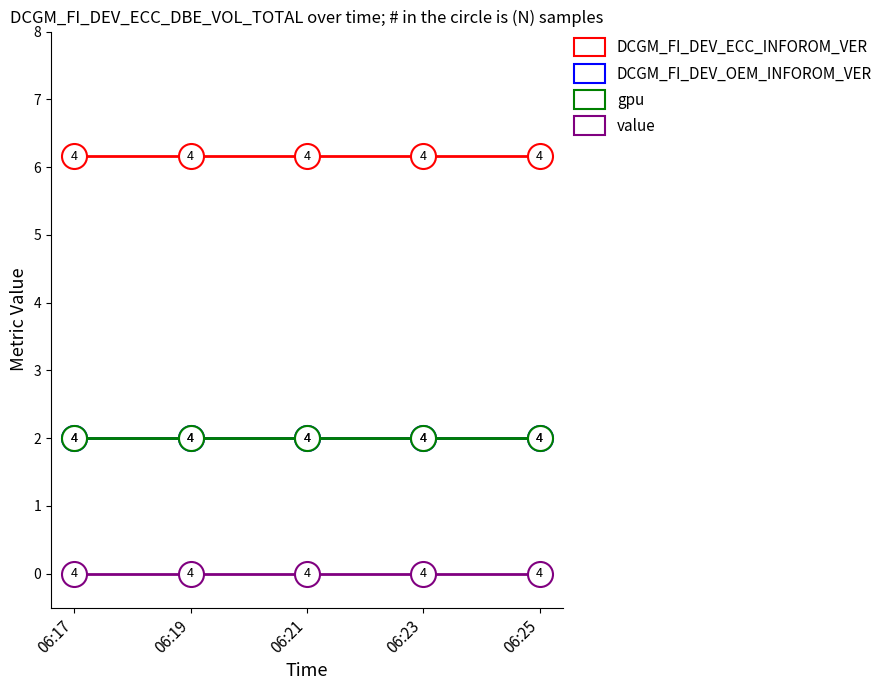

Reading left to right, extract all data points from this chart.

DCGM_FI_DEV_ECC_INFOROM_VER: 6.2	6.2	6.2	6.2	6.2
DCGM_FI_DEV_OEM_INFOROM_VER: 2.0	2.0	2.0	2.0	2.0
gpu: 2.0	2.0	2.0	2.0	2.0
value: 0.0	0.0	0.0	0.0	0.0